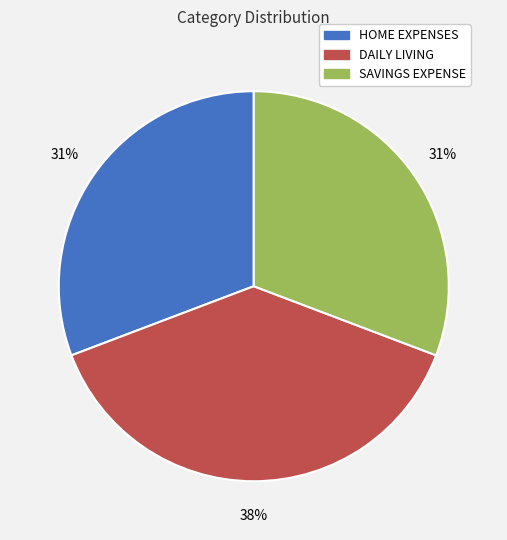

Is the sum of HOME EXPENSES and SAVINGS EXPENSE greater than half?

Yes